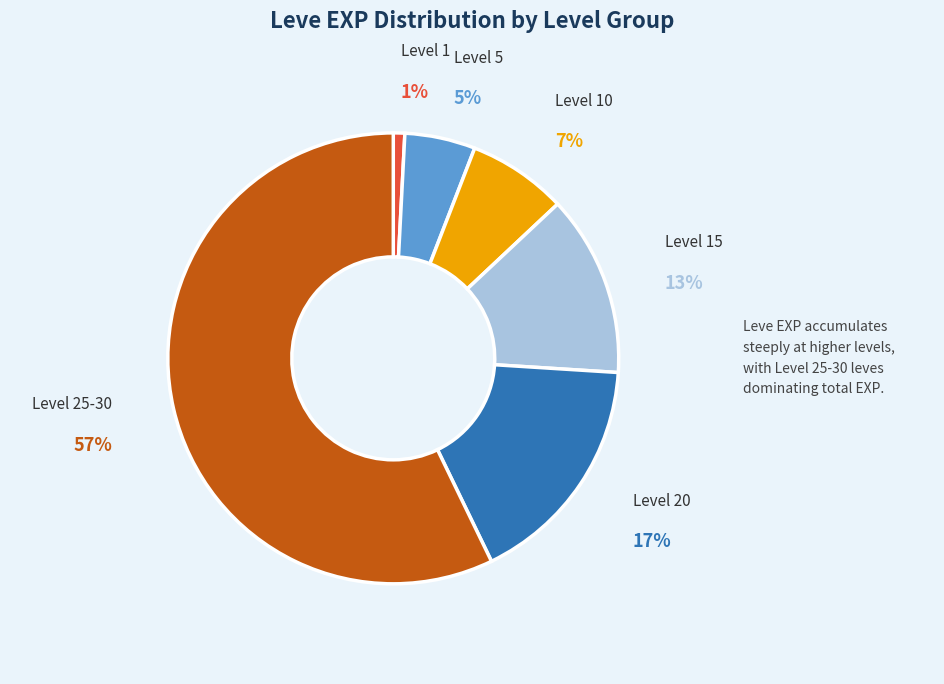

To the nearest percent, what is the average slice percentage?

17%